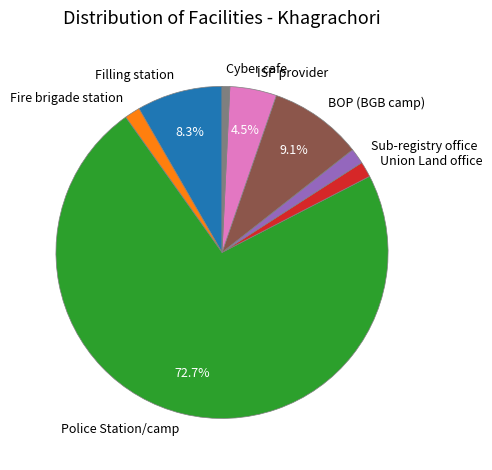

Between BOP (BGB camp) and Fire brigade station, which is larger?

BOP (BGB camp)